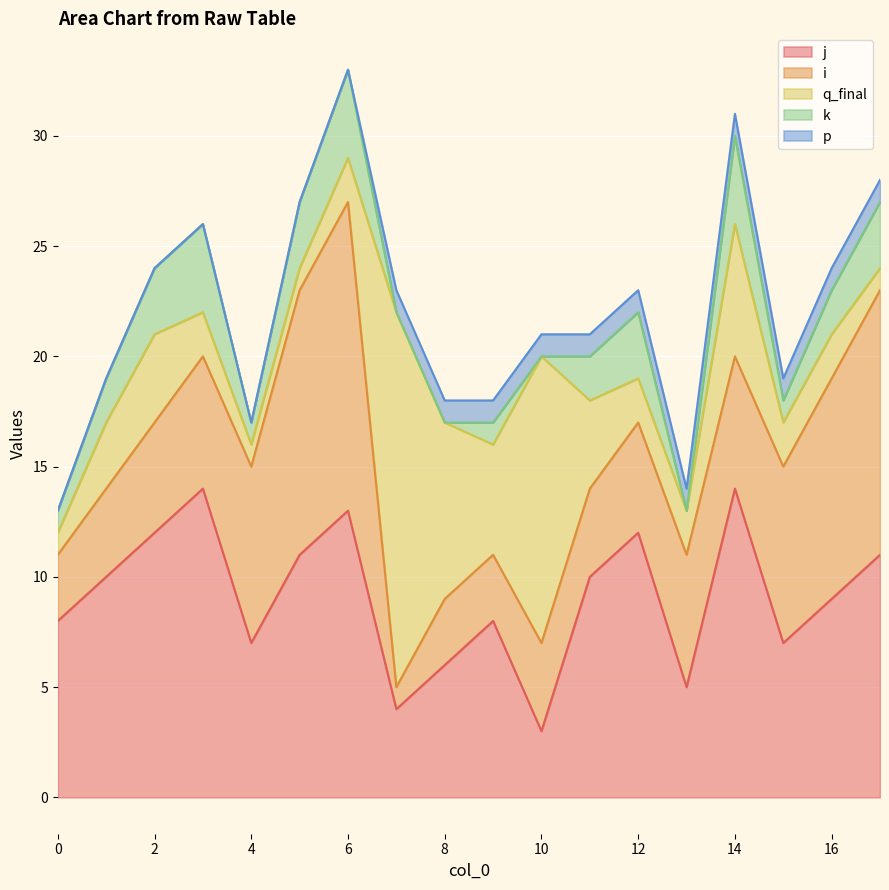

At which label does q_final reach its peak?

7